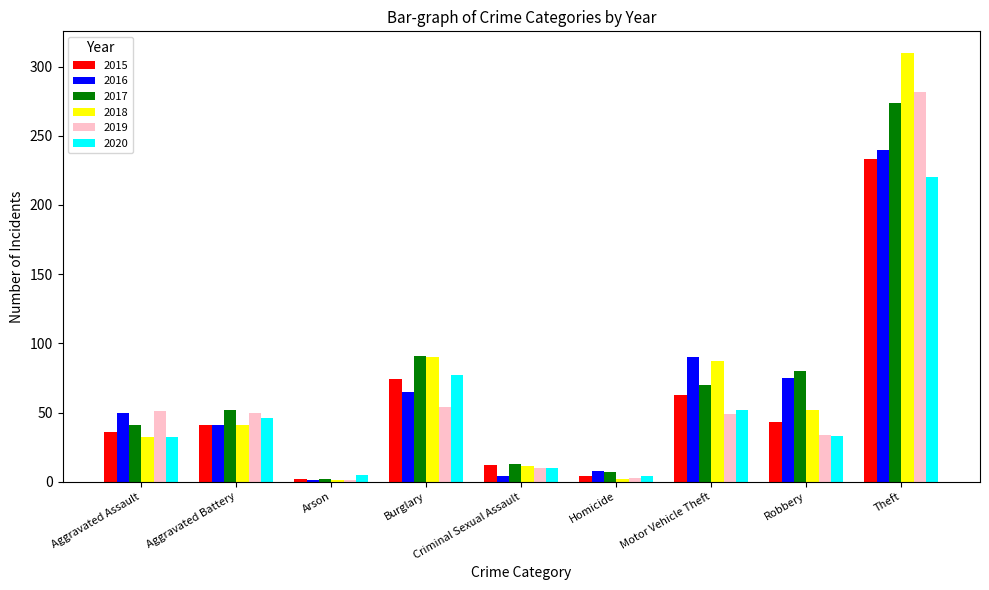

Which series changed the most between Aggravated Assault and Criminal Sexual Assault?

2016